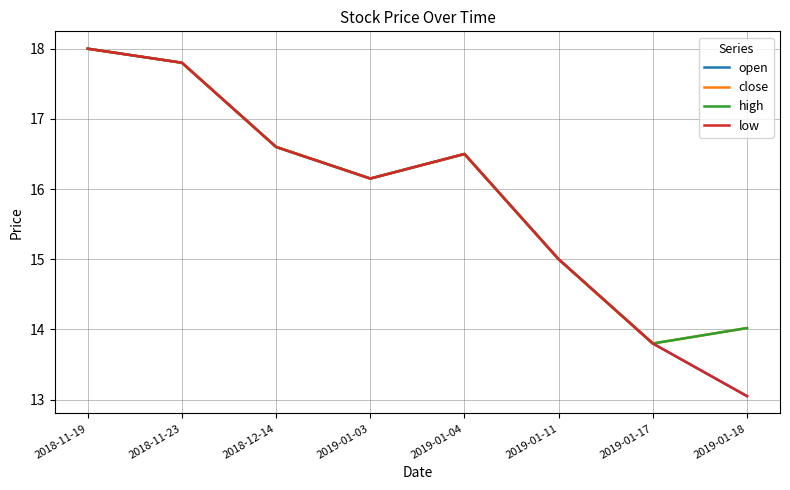

What is the difference between the maximum and minimum values in the low series?

4.9